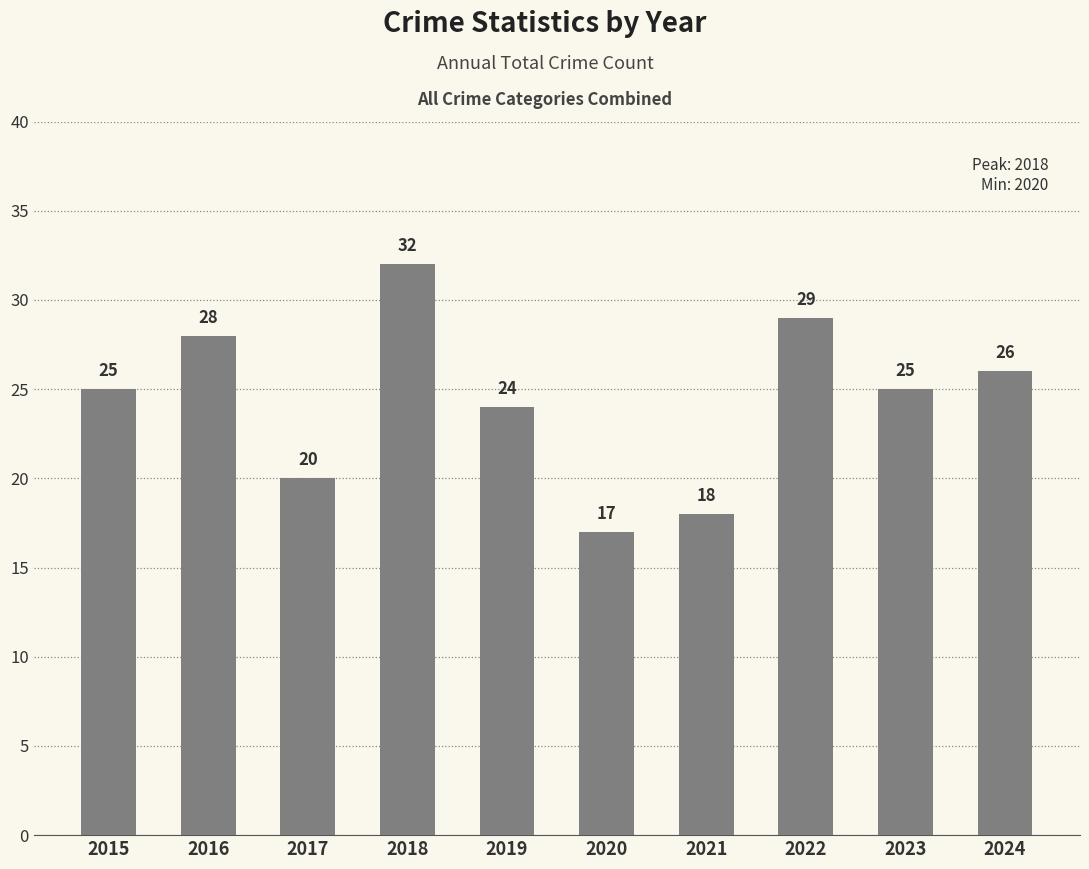

What is the value of the 2nd bar from the left?

28